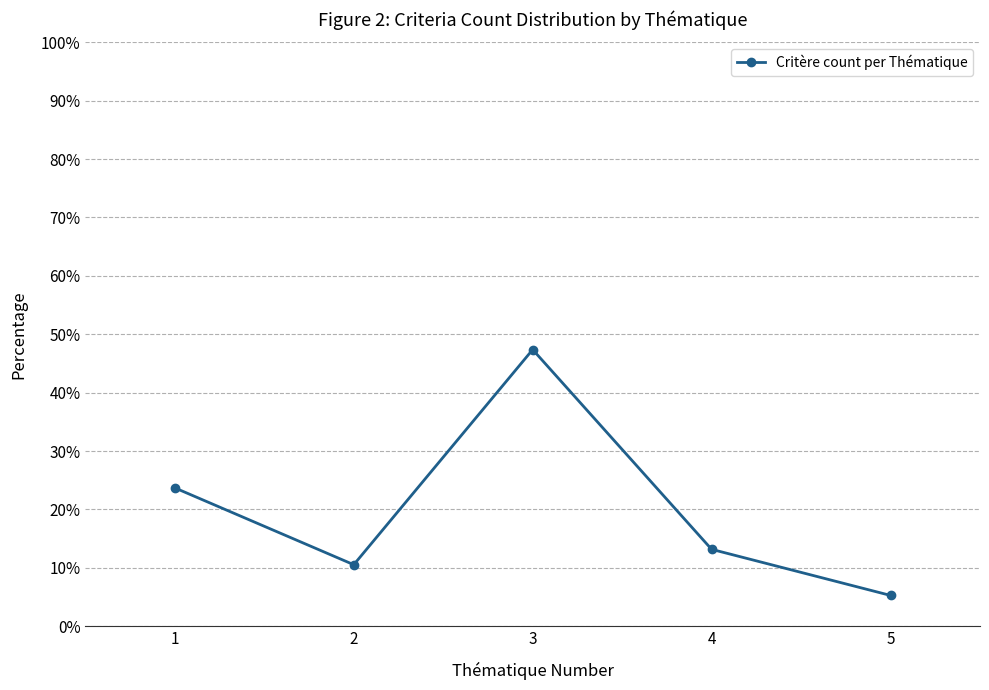

The value at 1 is 0.2. True or false?

True